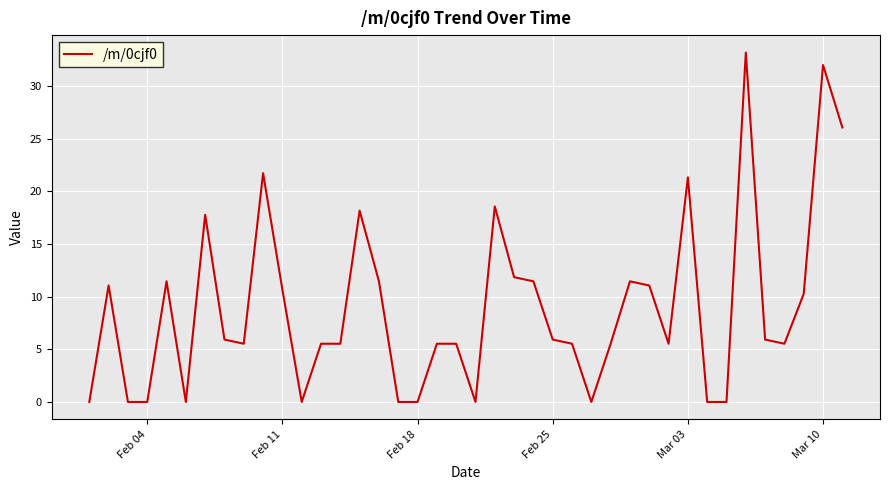

What is the difference between the maximum and minimum values?

33.2